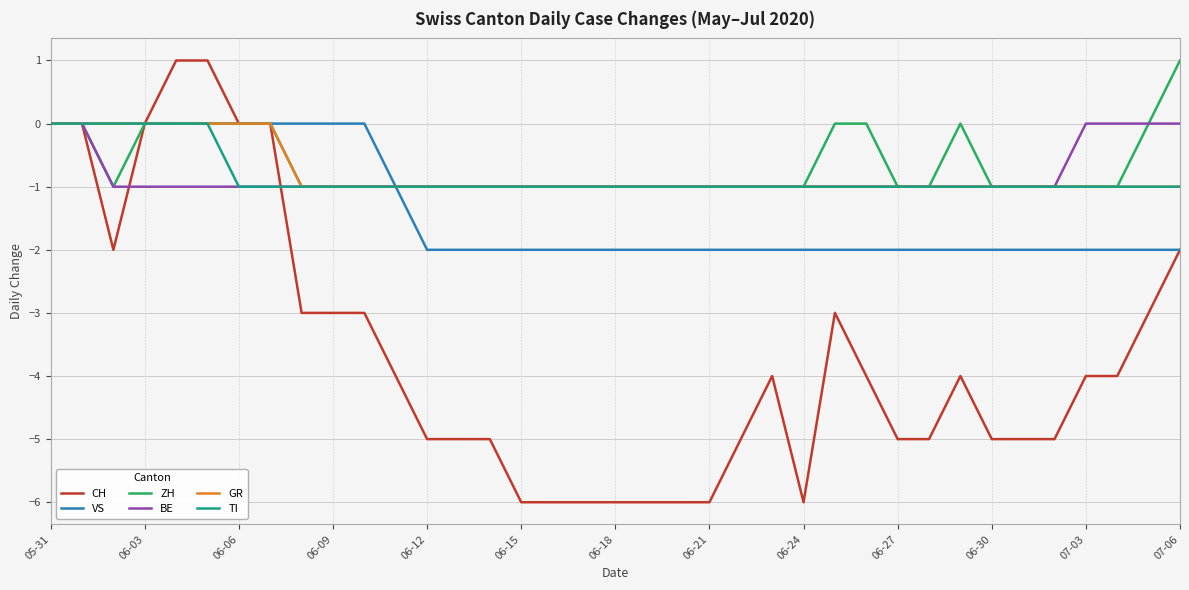

What is the minimum value shown in the chart?

-6